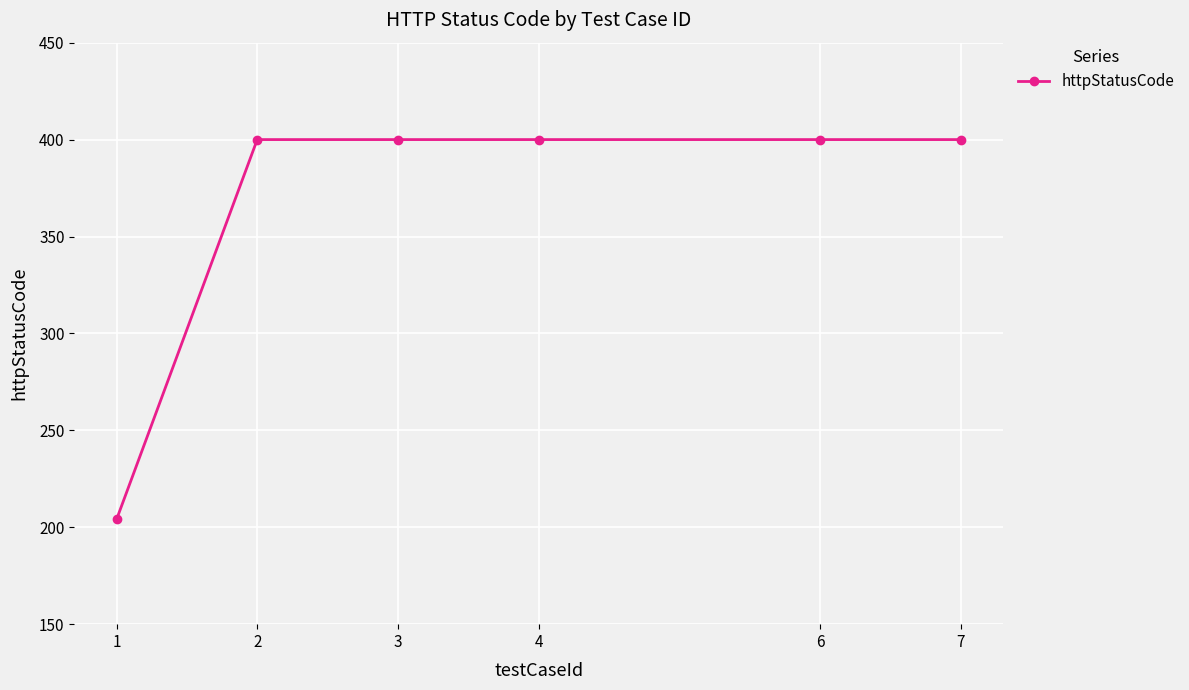

What is the value of the 2nd point from the left?

400